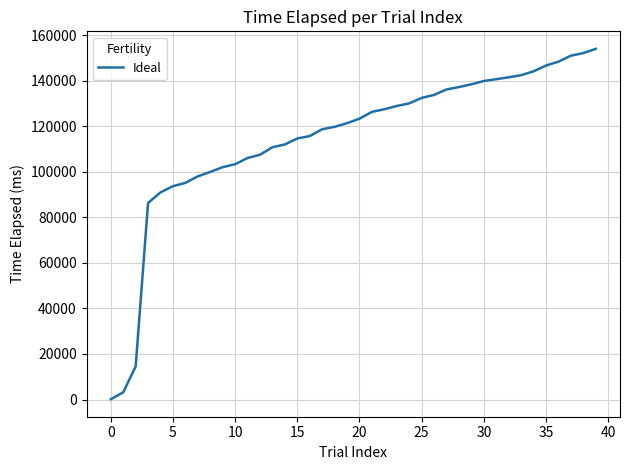

What is the minimum value shown in the chart?

136